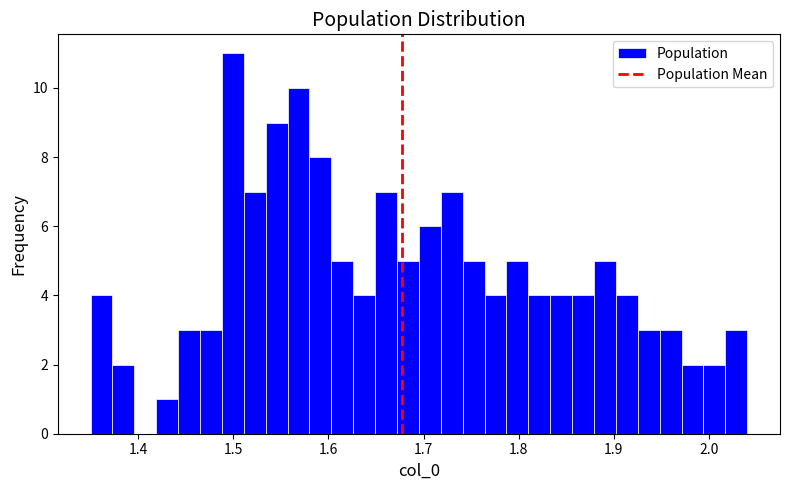

Around what value on the x-axis is the tallest bar? Give the approximate position of its centre, as read against the axis.

1.50